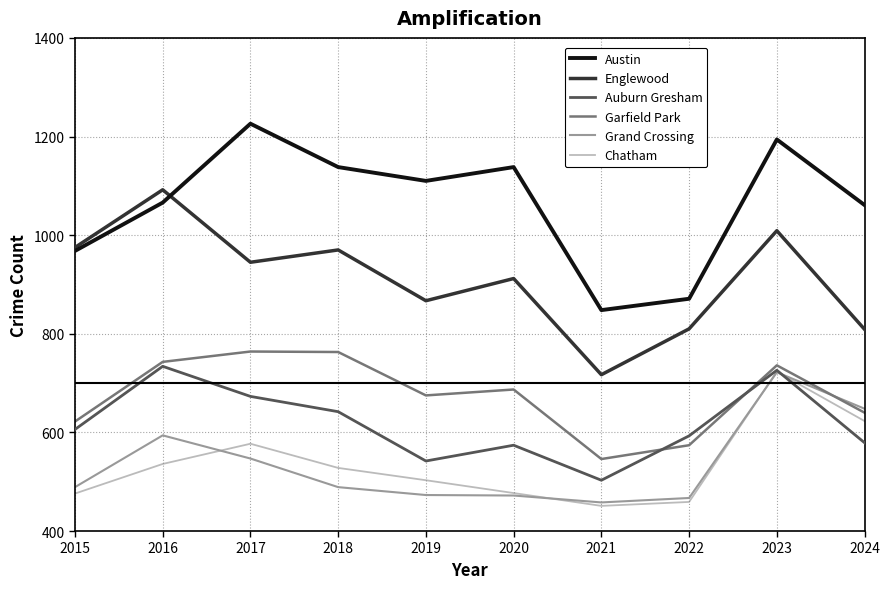

At which category does Garfield Park reach its first local valley?

2019